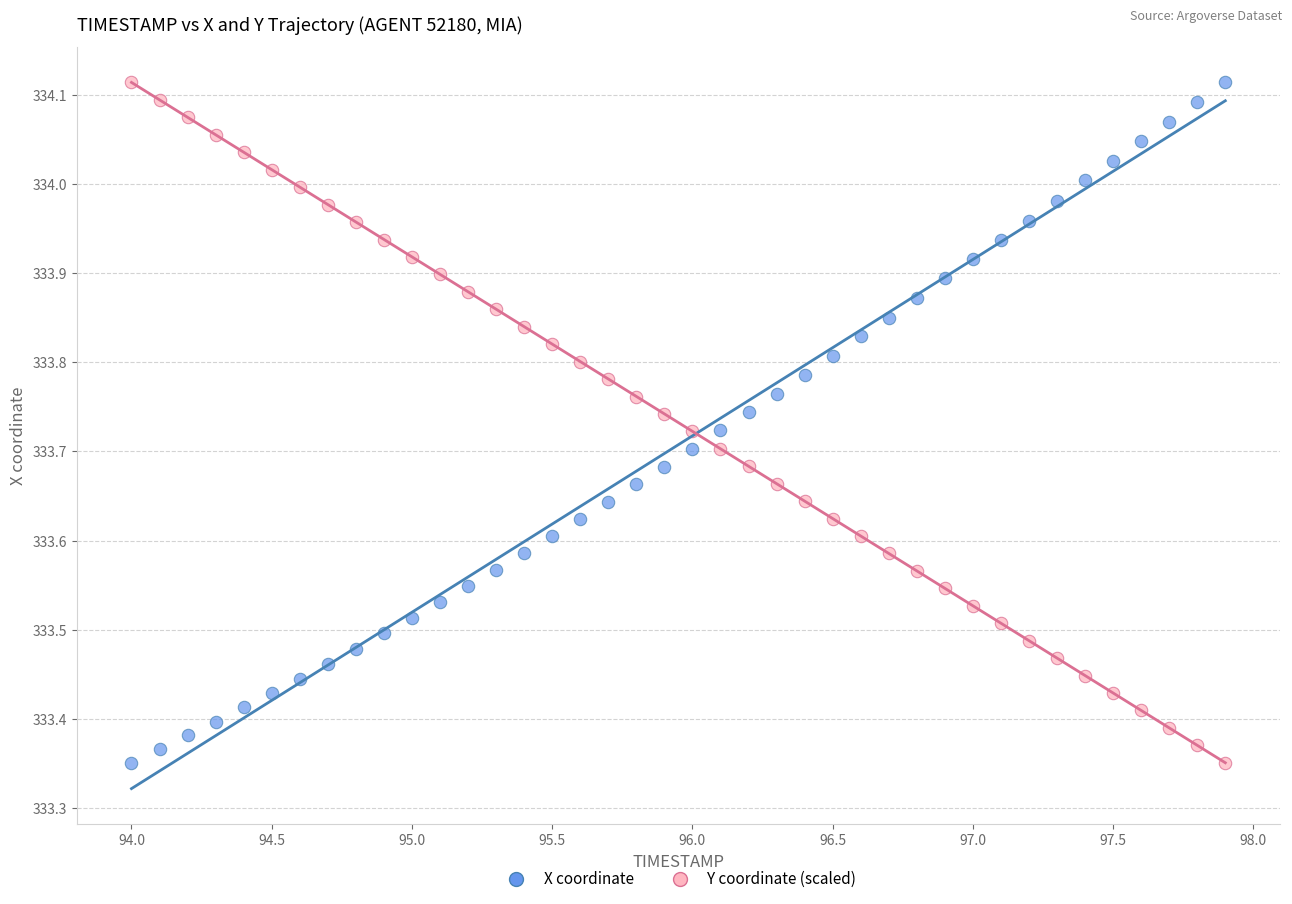

What are all the series names shown in the legend?

X coordinate, Y coordinate (scaled)